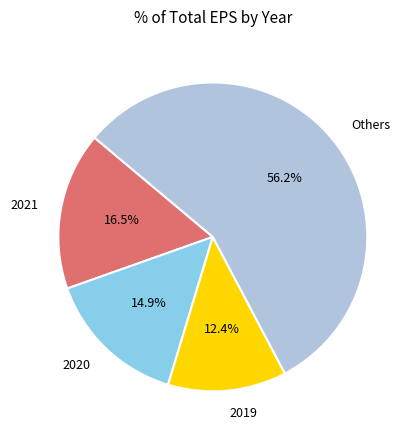

How many segments does this pie chart have?

4